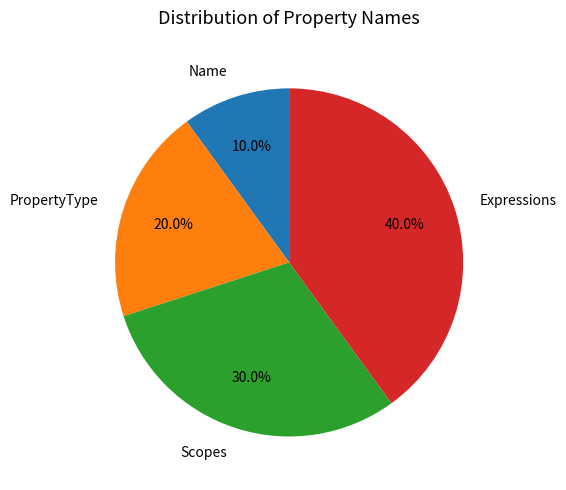

To the nearest percent, what portion does Scopes represent?

30%